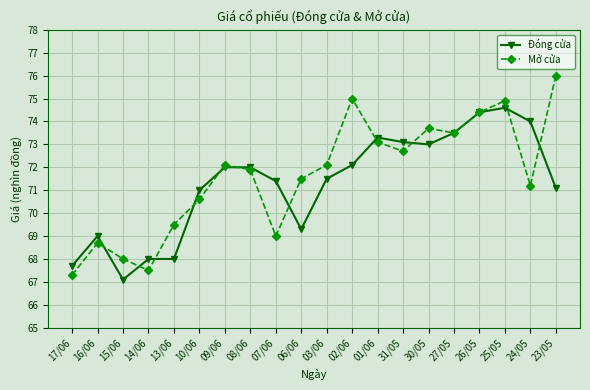

Rank the series by their maximum value, from lowest to highest.

Đóng cửa, Mở cửa